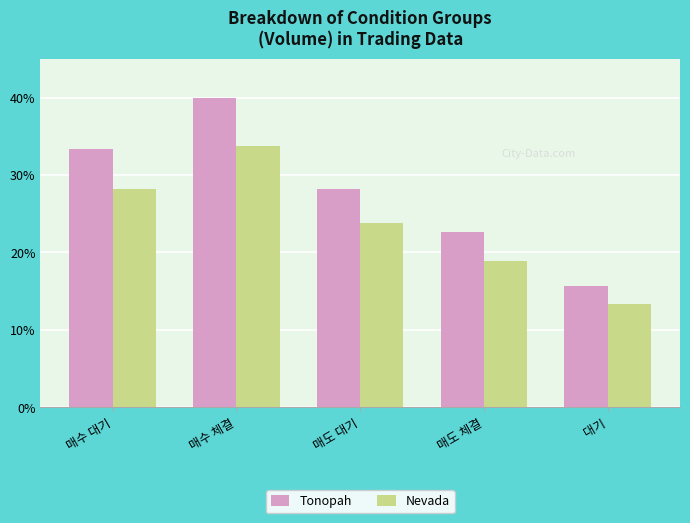

Which series has the largest range (max minus min)?

Tonopah